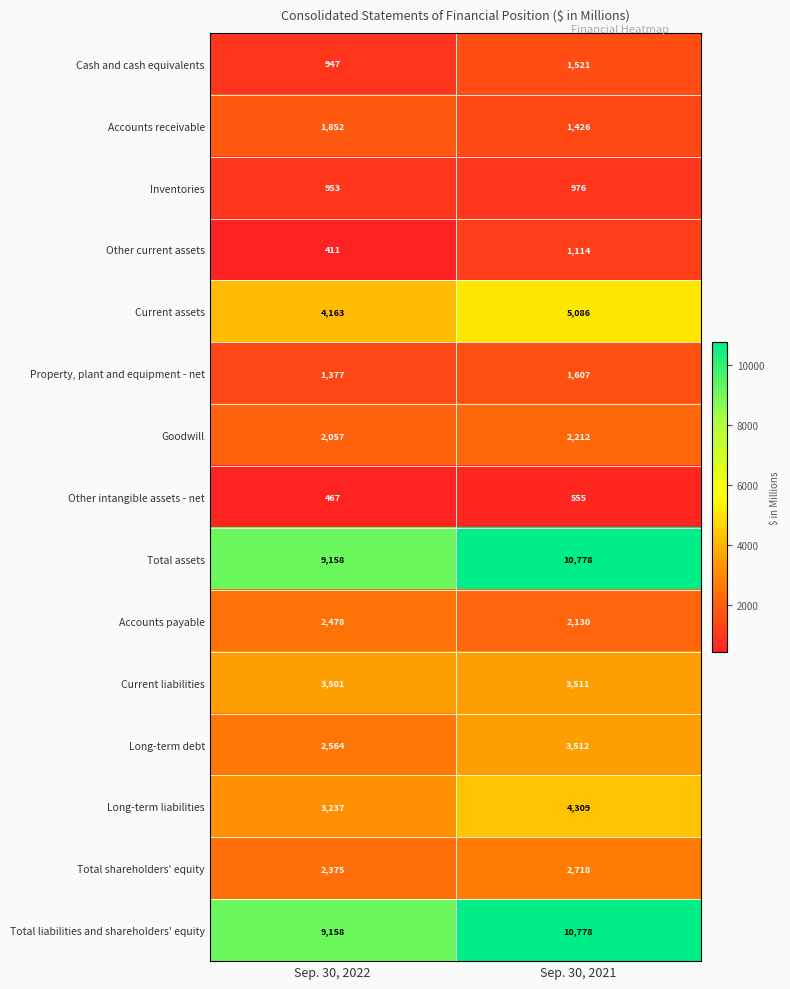

What is the difference between the maximum and minimum values in the Inventories series?

23